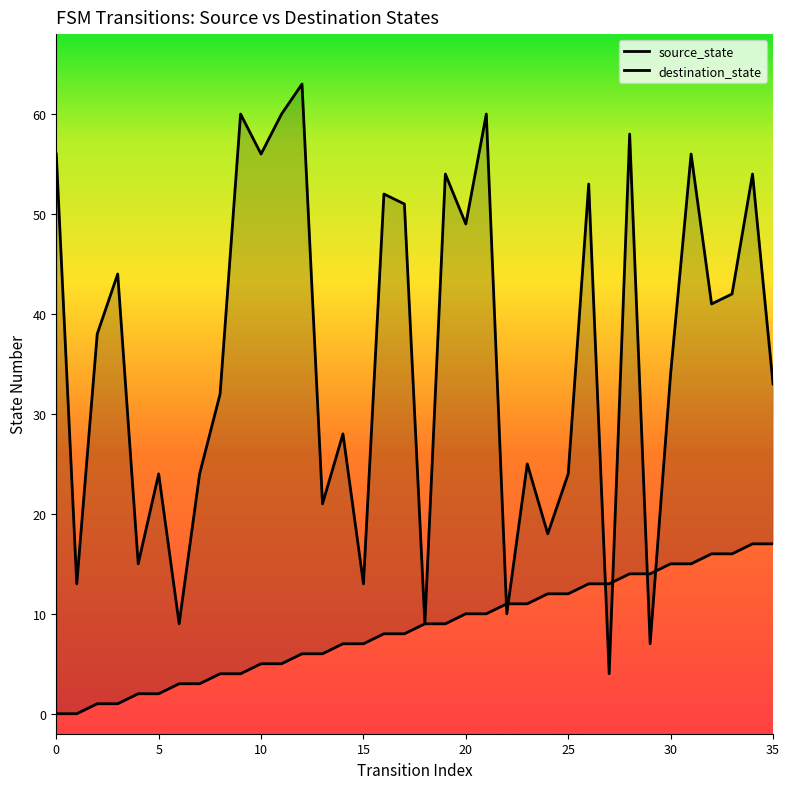

At 22, list the series in order from smallest to largest.

destination_state, source_state